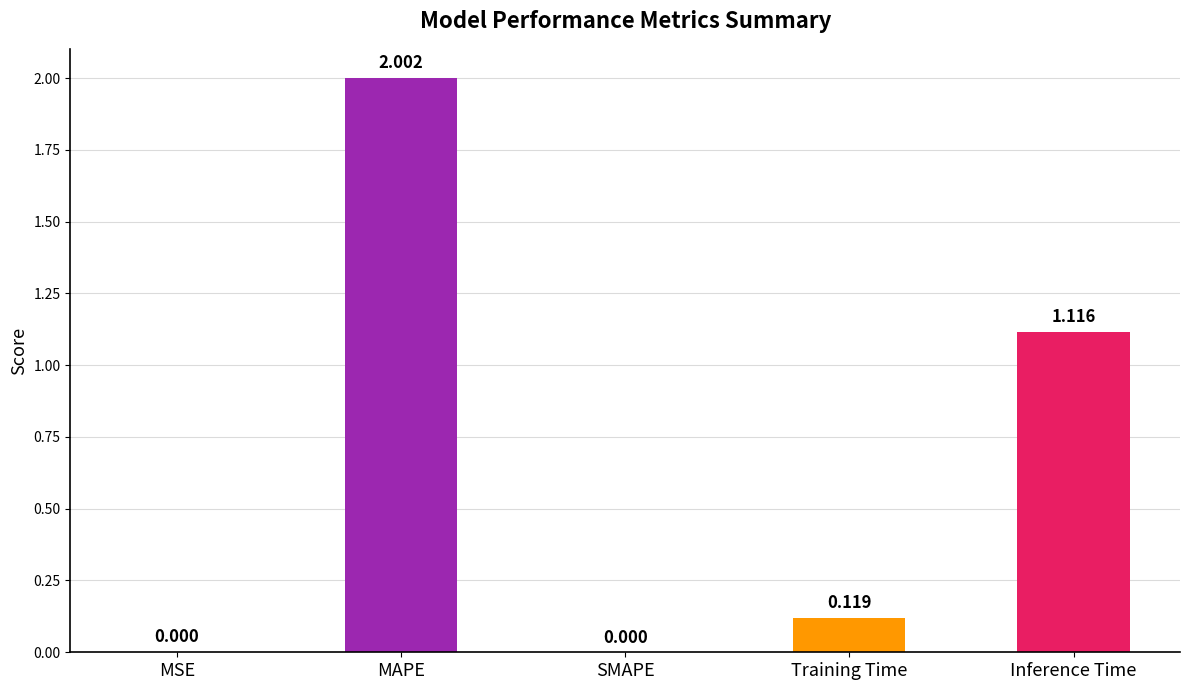

At which label is the value closest to 1?

Inference Time